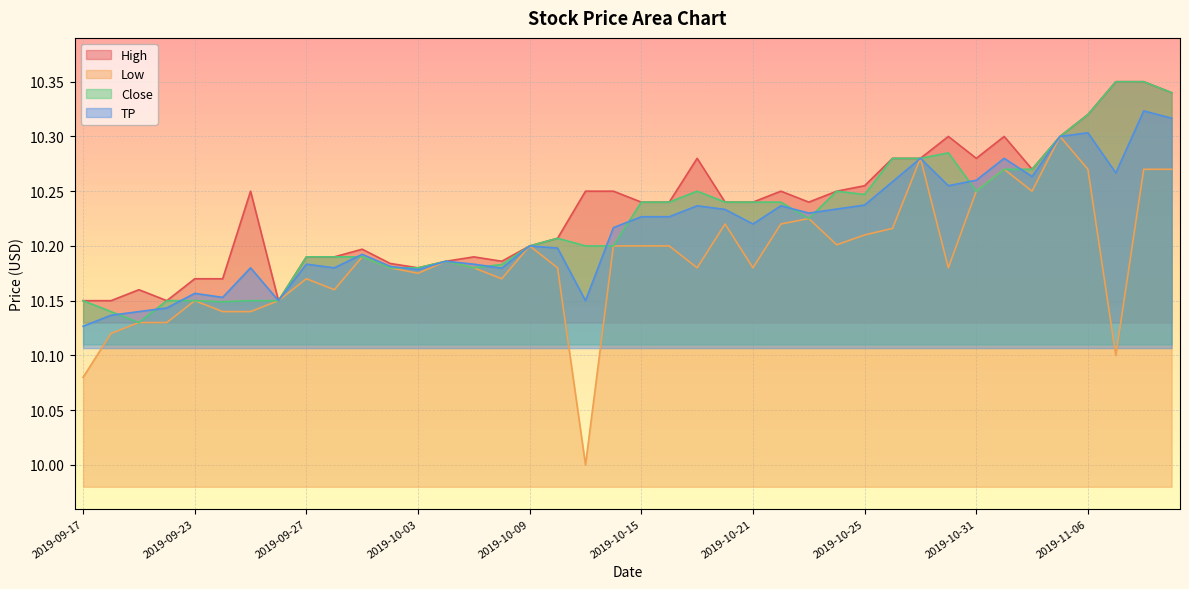

How many interior local valleys does the Close series have?

6